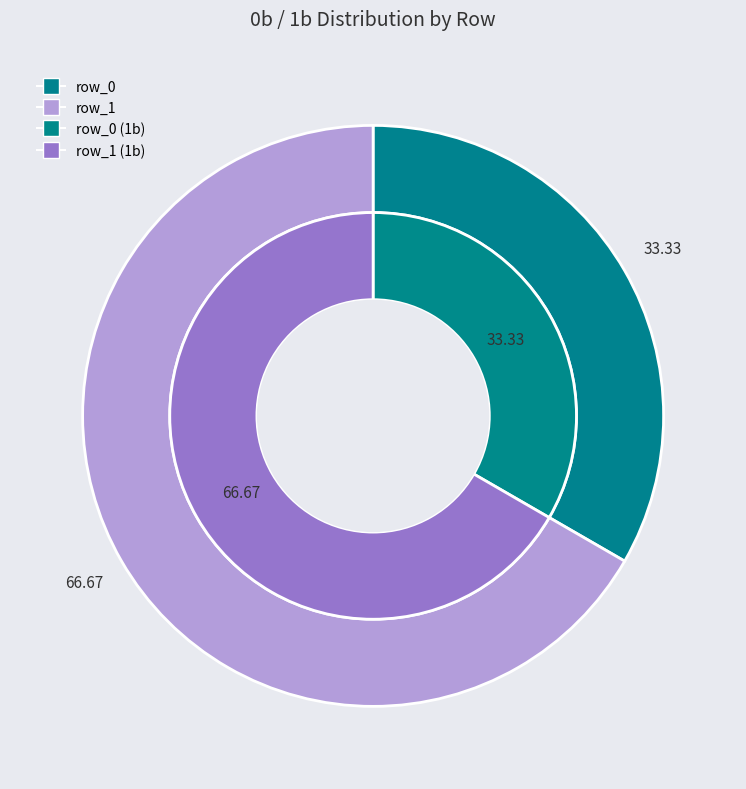

Does any single category account for the majority?

Yes